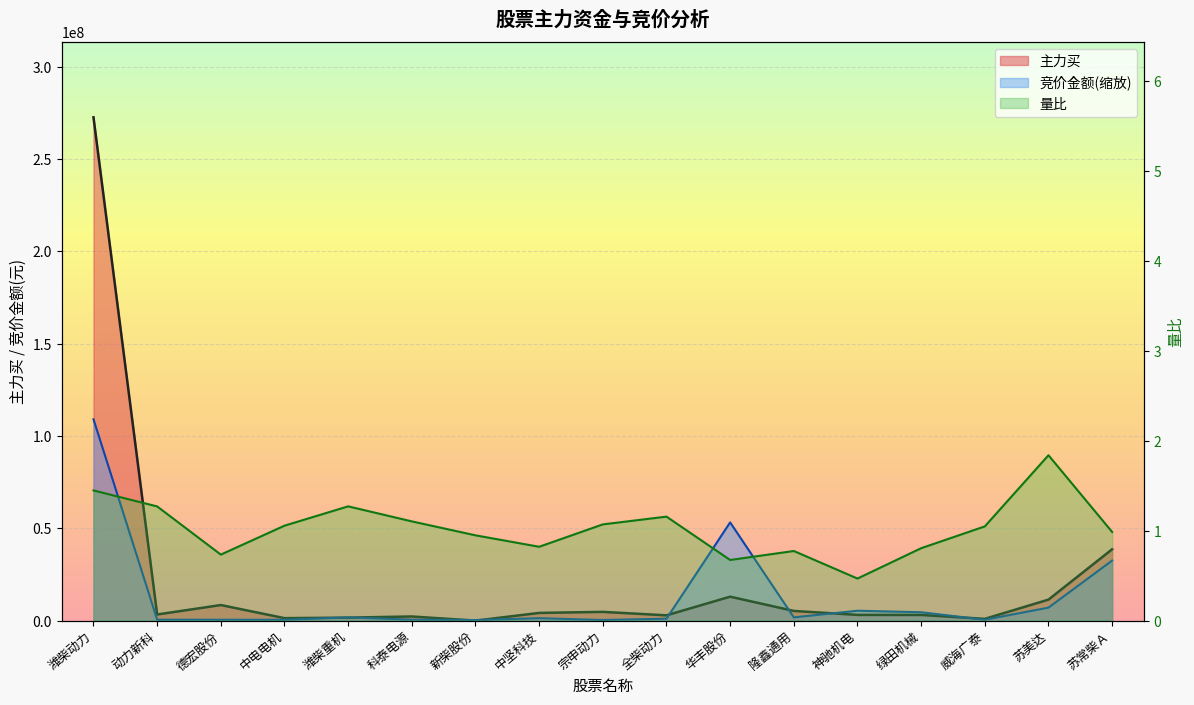

At how many categories does at least one series exceed 116636572?

1